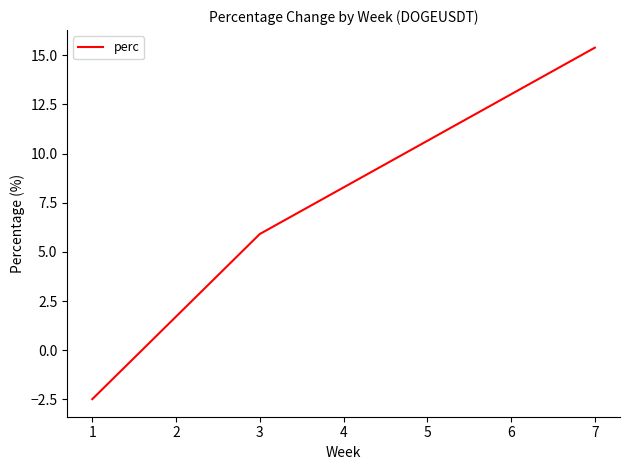

Where does the data first go above 5?

3